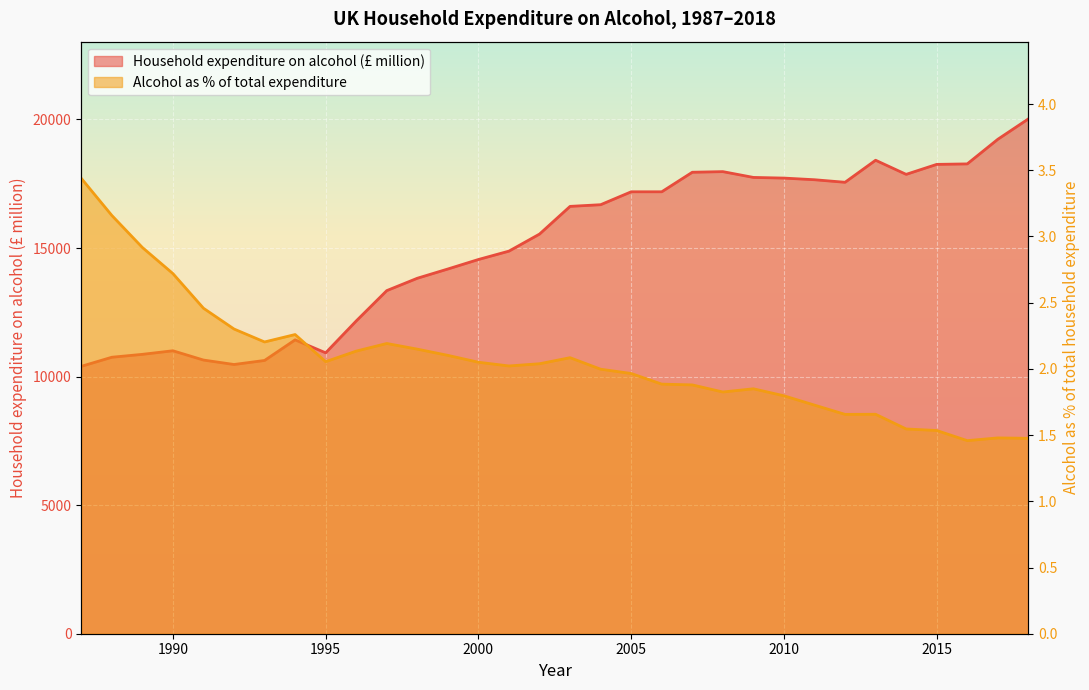

At how many categories does at least one series exceed 1411?

32